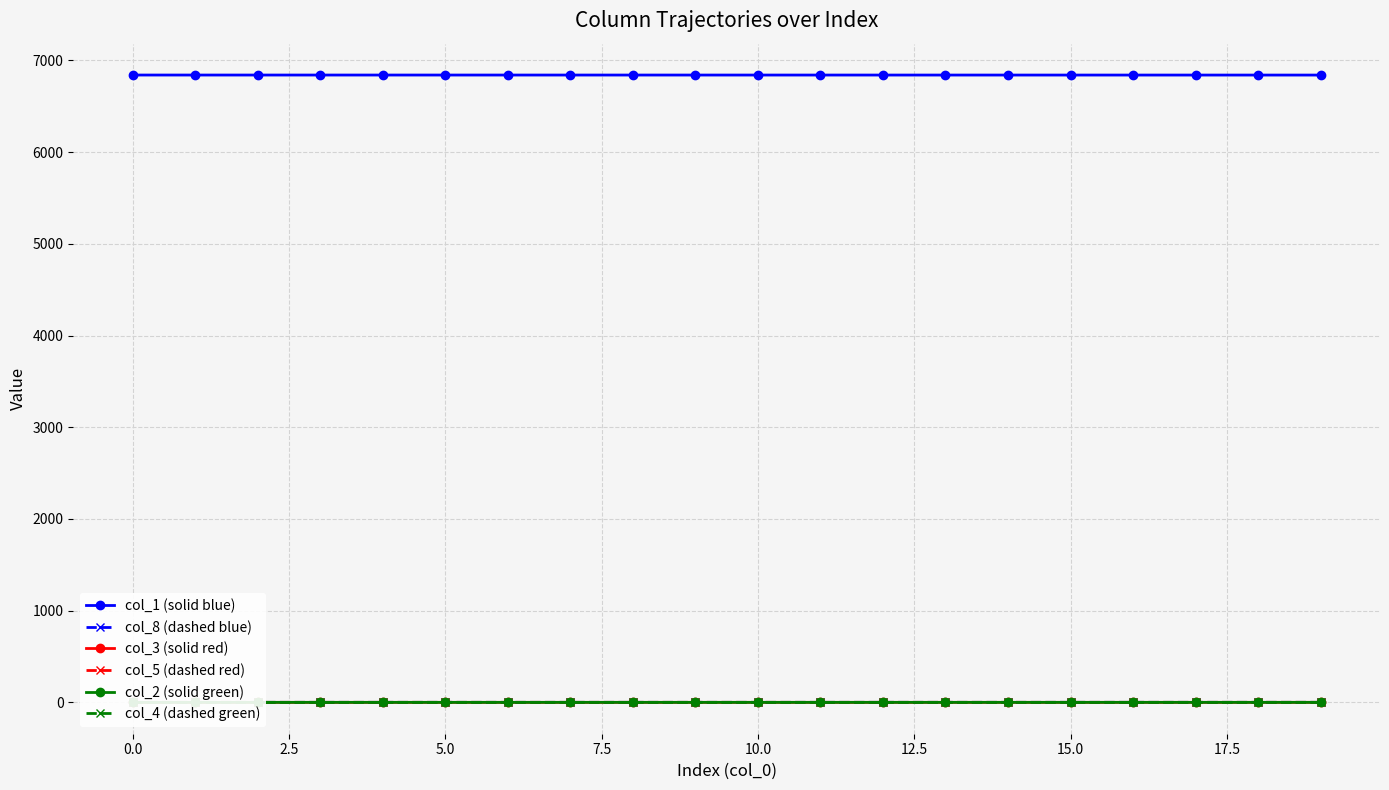

What is the value of the col_1 (solid blue) point at the 2nd from the left?

6840.0